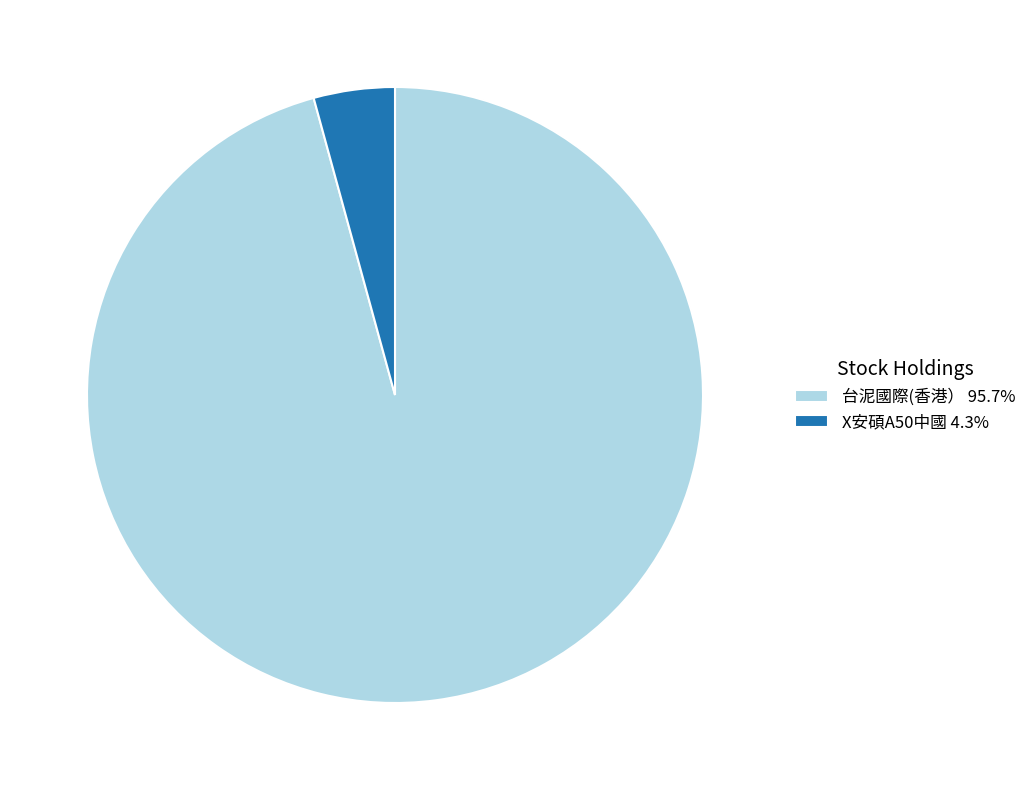

Count the number of slices in the pie.

2